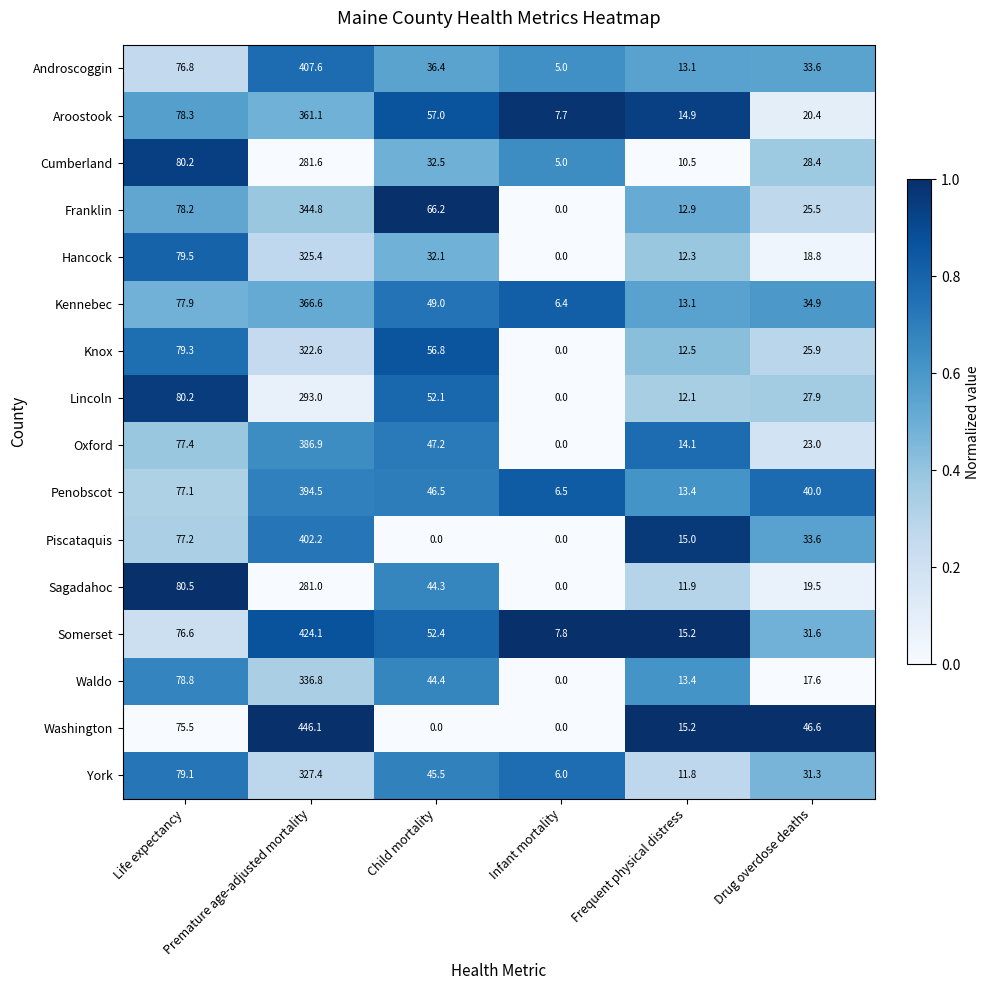

What is the difference between the second highest and second lowest values in the Somerset series?

61.4